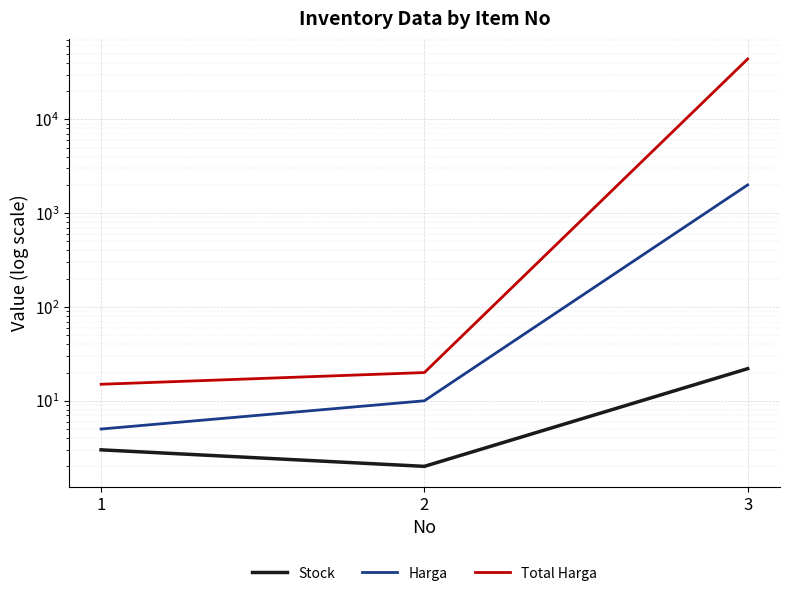

The Harga series shows 5 at 2. True or false?

False